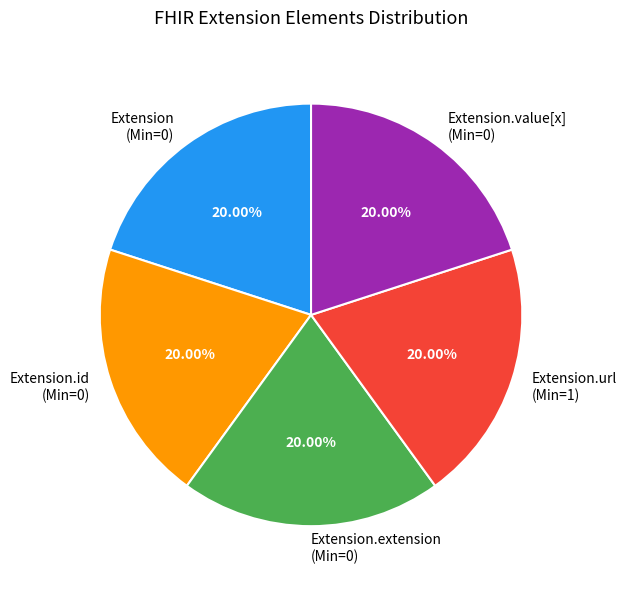

Does Extension.extension (Min=0) represent more than half of the total?

No